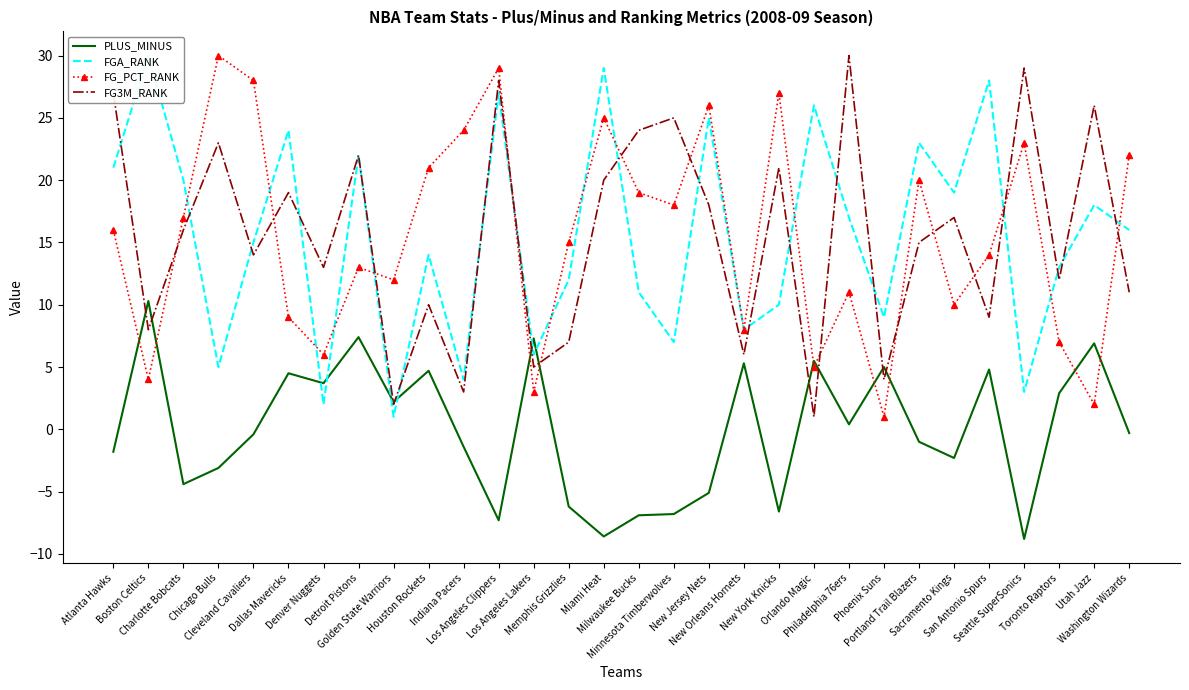

Is the value of PLUS_MINUS at New Jersey Nets greater than the value of FG_PCT_RANK at Minnesota Timberwolves?

No